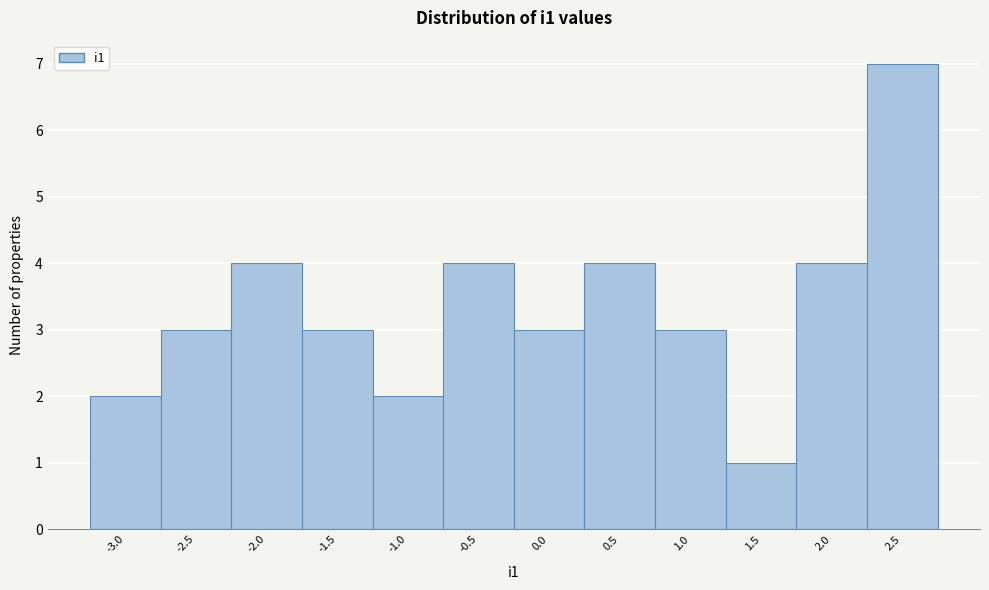

Reading left to right, transcribe all the data shown in this chart.

2	3	4	3	2	4	3	4	3	1	4	7